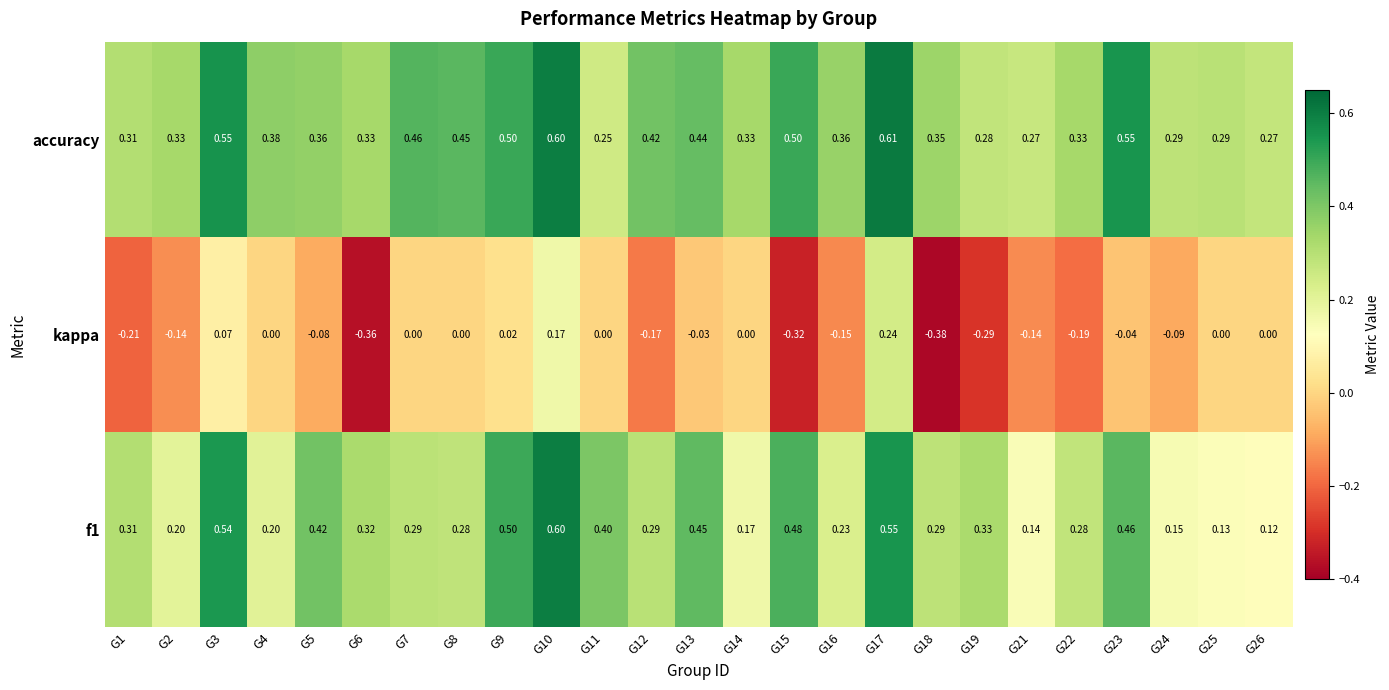

How many categories are shown in the chart?

25